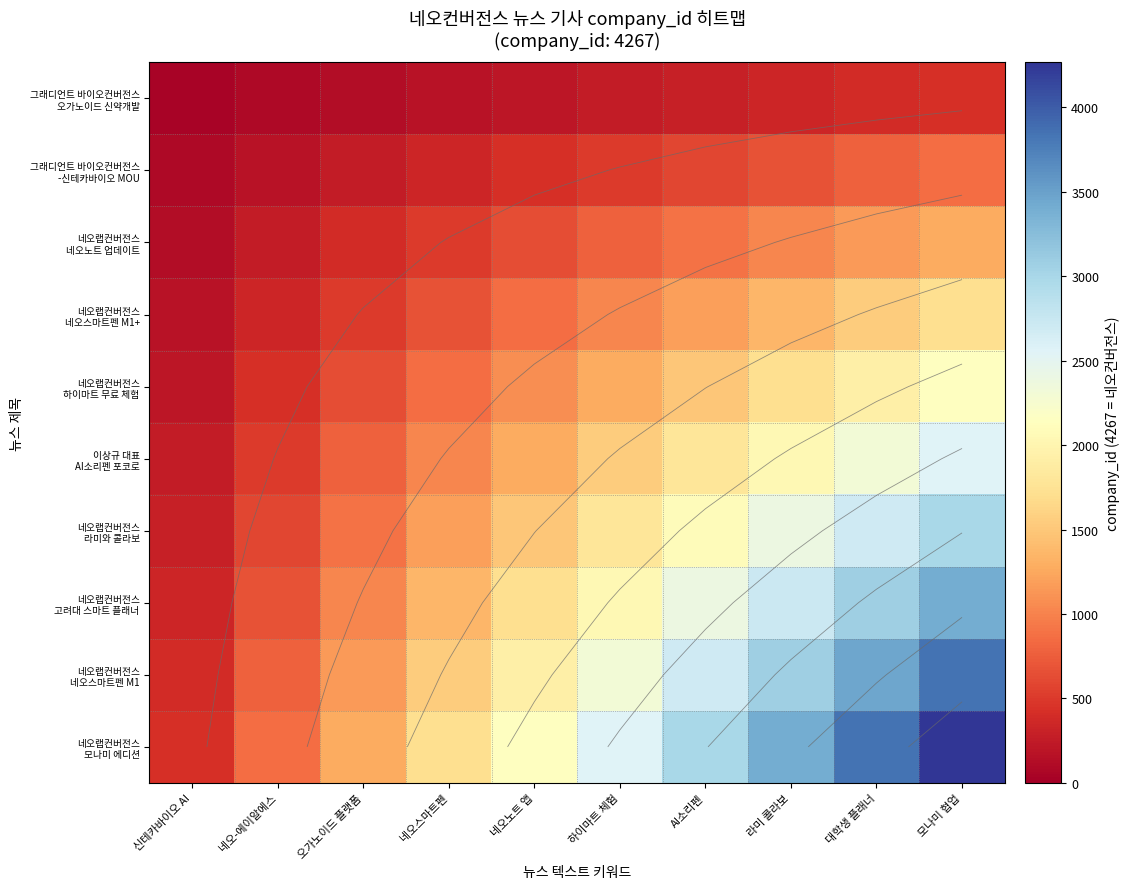

What is the difference between the maximum and minimum values in the 네오랩컨버전스 모나미 에디션 series?

3840.3